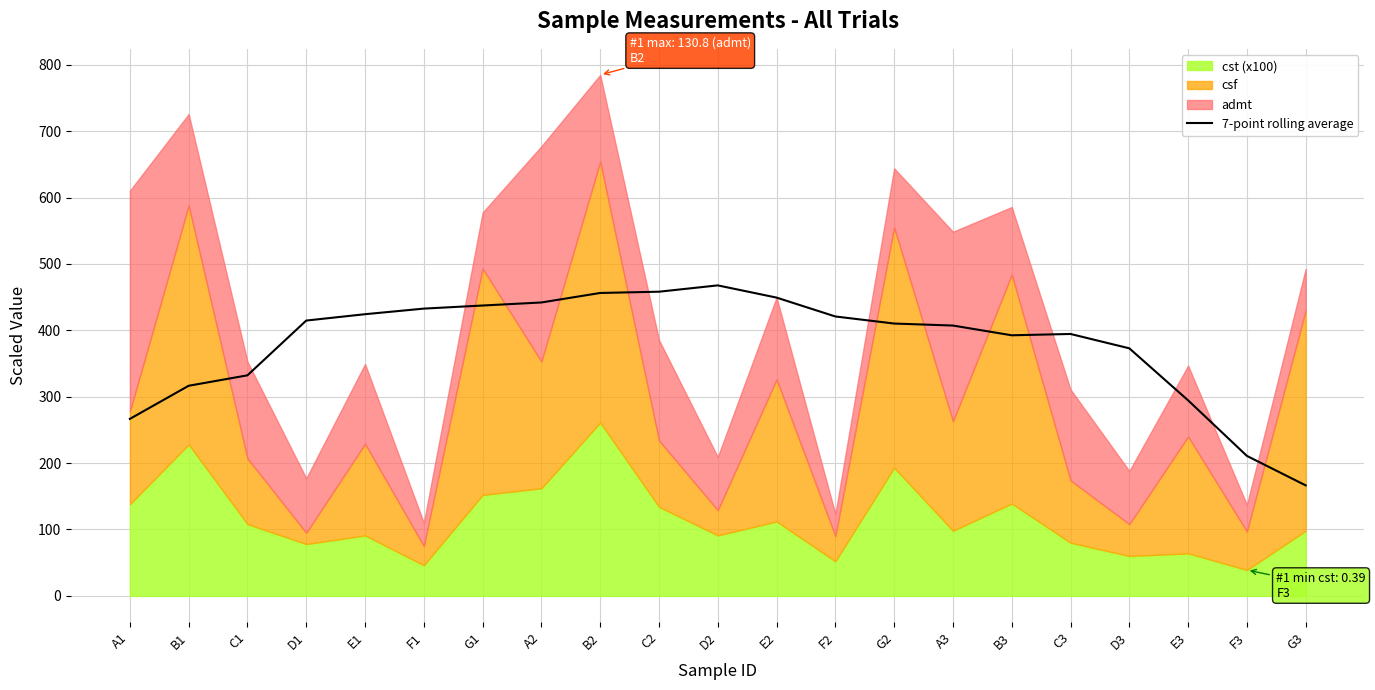

Reading right to left, list all the values displayed in this chart.

166.4	210.8	294.5	372.9	394.5	392.5	407.2	410.2	420.8	449.3	467.7	458.2	456.3	441.9	437.4	432.7	424.3	414.7	332.2	316.5	266.6